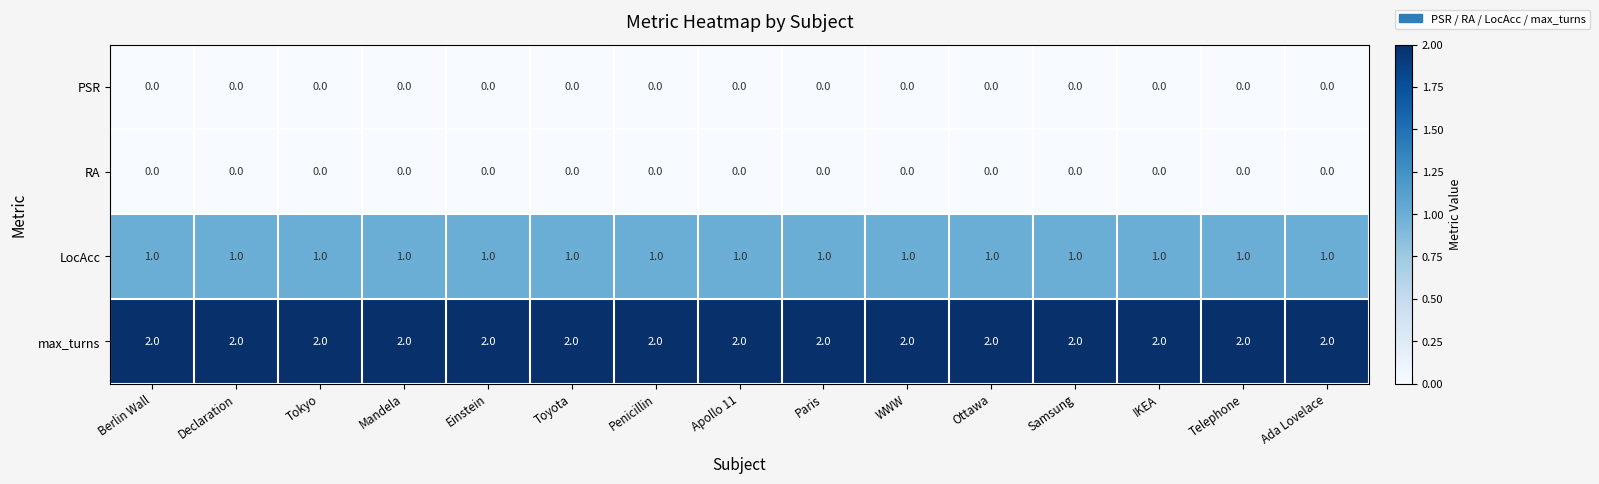

Is the value of max_turns at IKEA greater than the value of PSR at Ottawa?

Yes